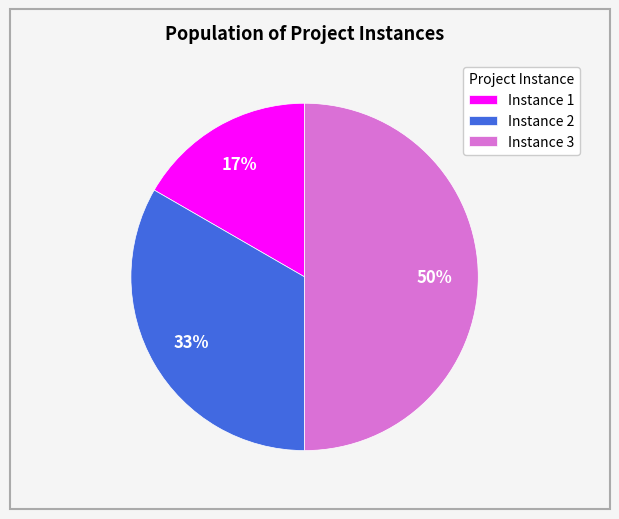

To the nearest percent, what portion does Instance 2 represent?

33%